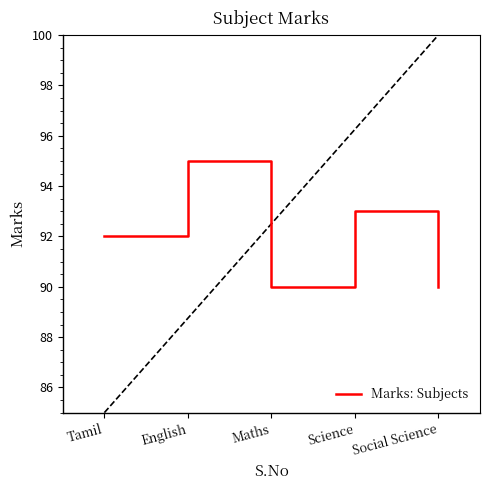

Is it true that the value at Social Science is 129?

False